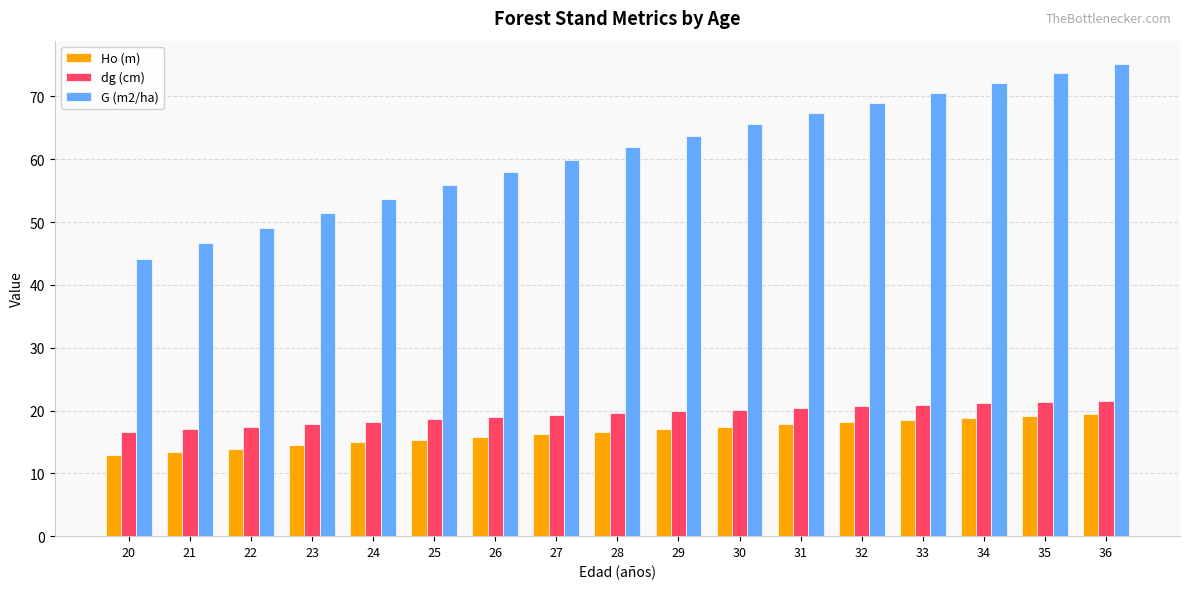

What is the maximum value shown in the chart?

75.1